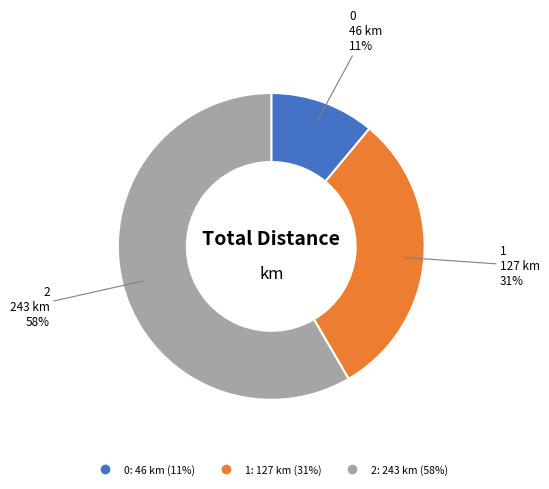

The 1 slice represents 31% of the pie. True or false?

True